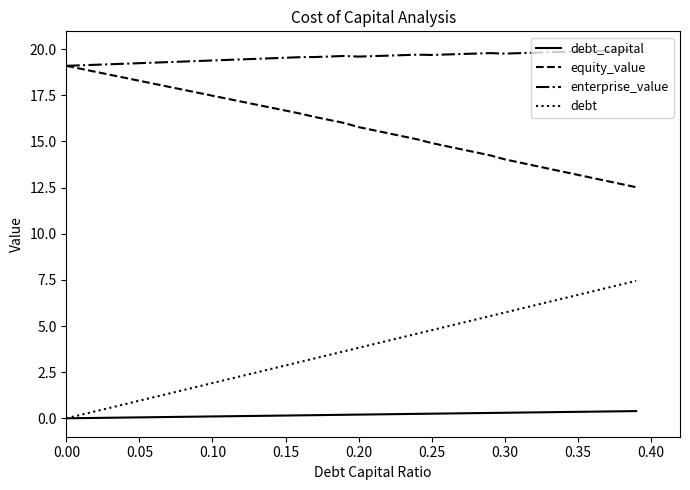

Rank the series by their average value, from lowest to highest.

debt_capital, debt, equity_value, enterprise_value